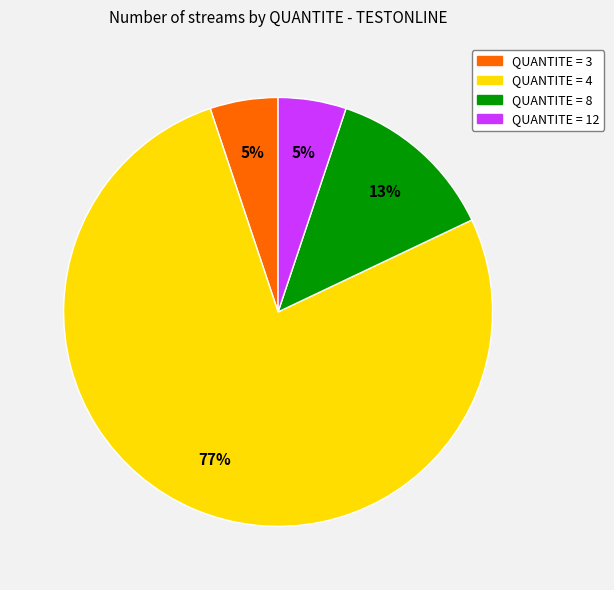

Is there any slice that represents more than half of the pie?

Yes